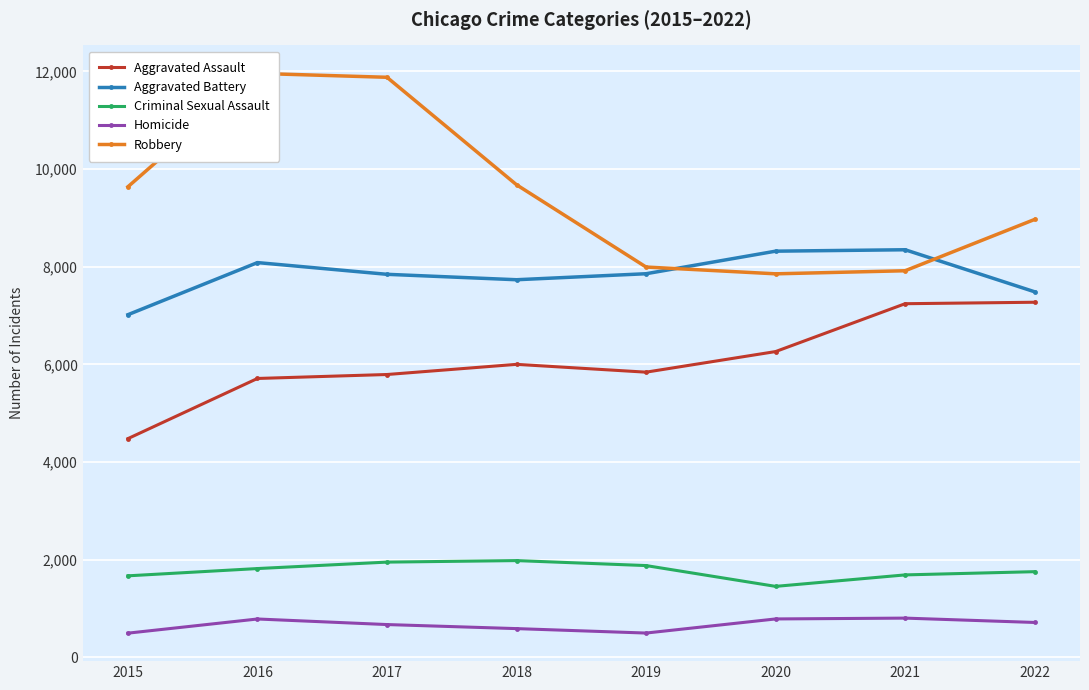

True or false: Aggravated Assault and Homicide intersect in this chart.

False